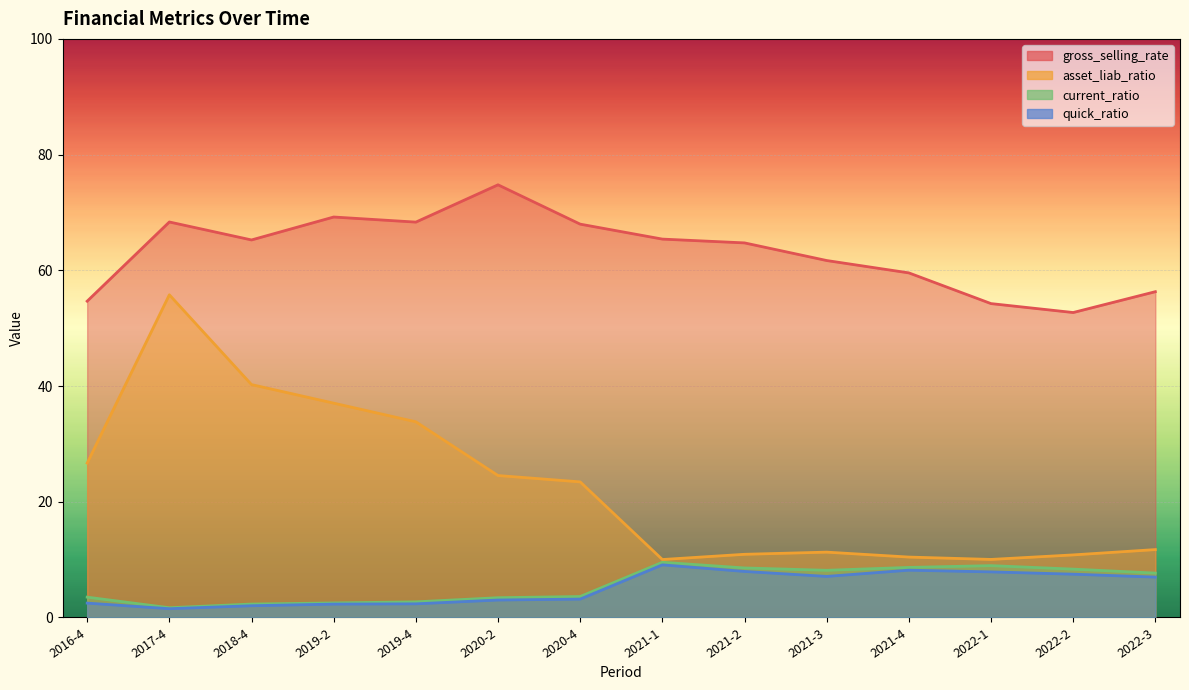

What is the difference between the highest and lowest values at 2021-2?

56.8